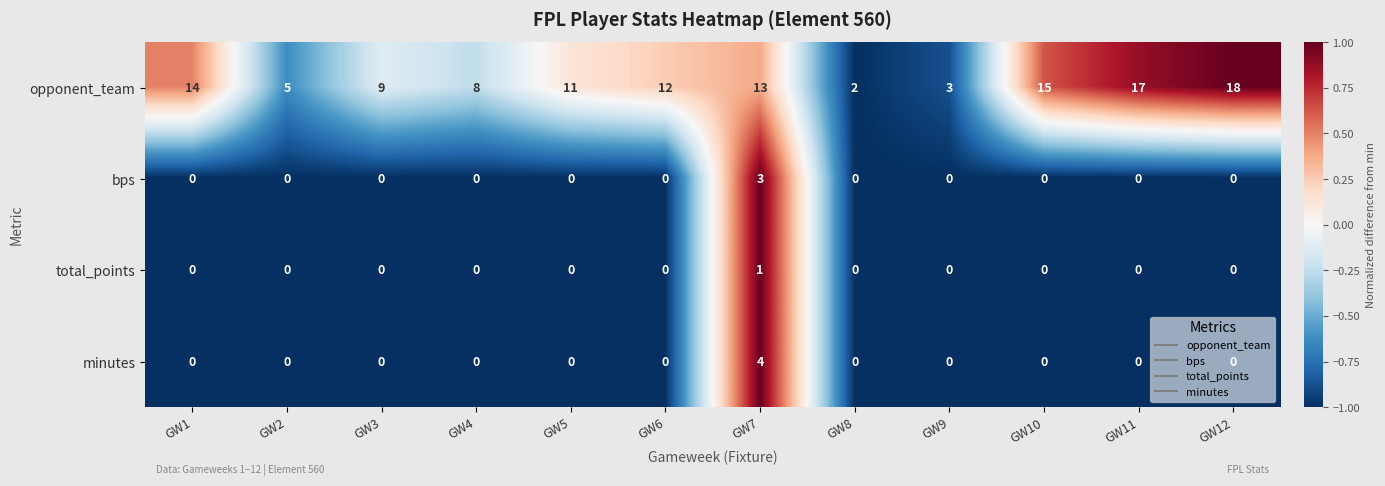

Which series changed the most between GW3 and GW5?

opponent_team